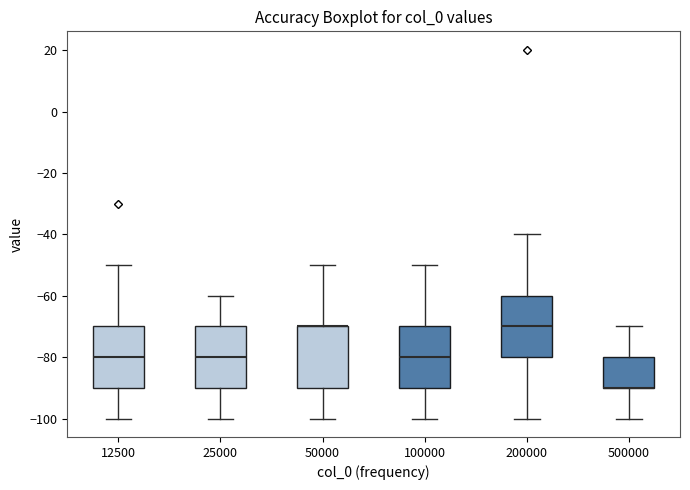

Reading left to right, transcribe this box plot: for each box, give where its median line is, the range the box spans, and where its two whiskers end, as read against the y-axis. The values are not printed on the chart, so give them approximately, as read against the axis.

12500: median -80, box -90 to -70, whiskers -100 to -50
25000: median -80, box -90 to -70, whiskers -100 to -60
50000: median -70 (drawn on the box's upper edge), box -90 to -70, whiskers -100 to -50
100000: median -80, box -90 to -70, whiskers -100 to -50
200000: median -70, box -80 to -60, whiskers -100 to -40
500000: median -90 (drawn on the box's lower edge), box -90 to -80, whiskers -100 to -70